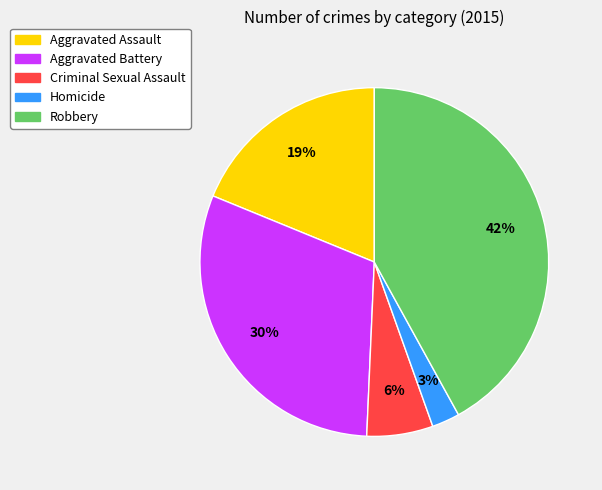

Combined, do Criminal Sexual Assault and Aggravated Battery account for over 50%?

No